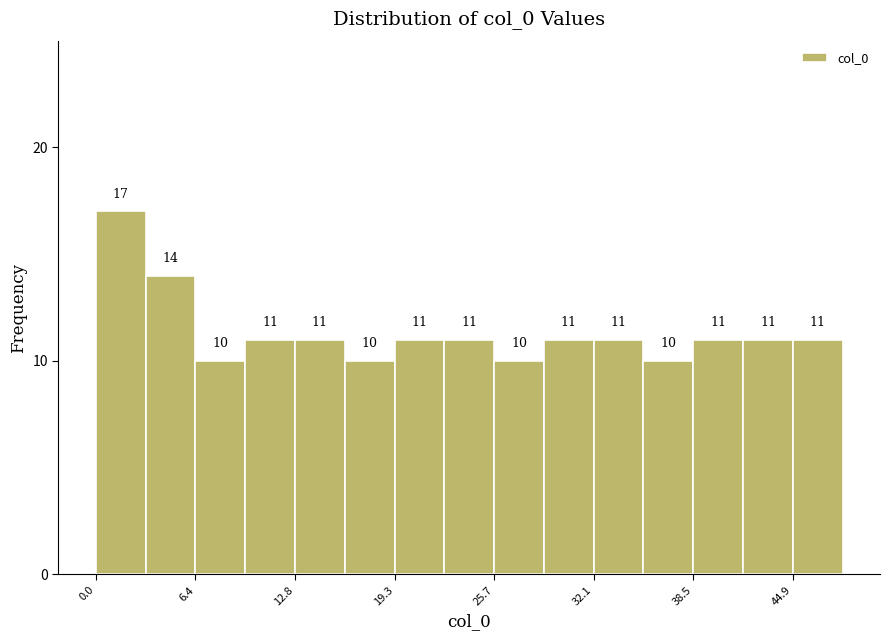

Read against the x-axis, roughly where is the centre of the tallest bar?

2